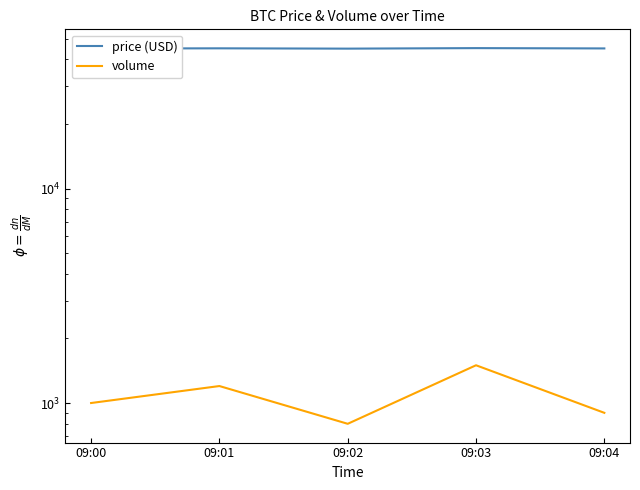

What is the maximum value for price?

45200